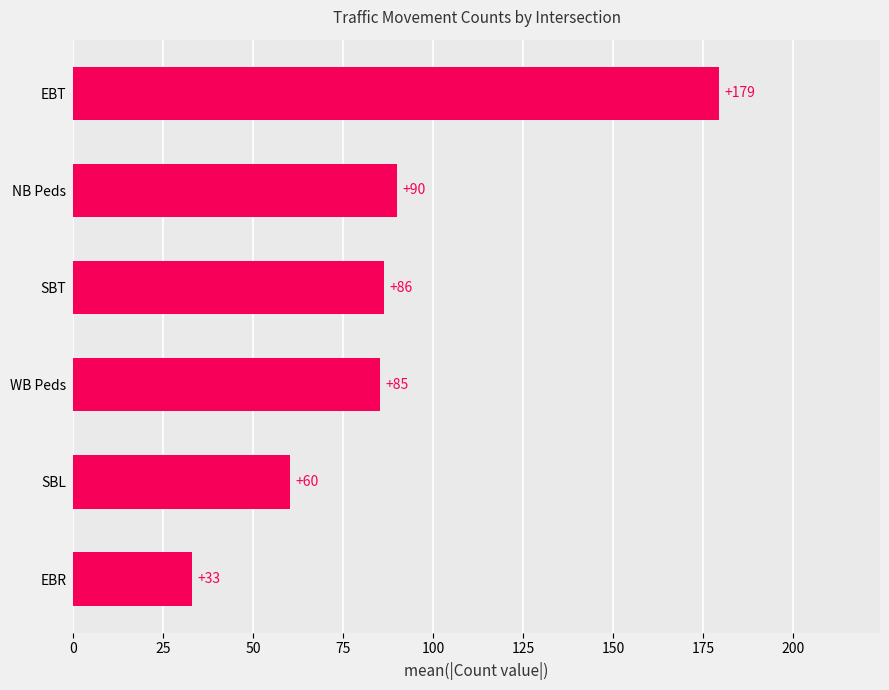

At which label is the value closest to 106?

NB Peds